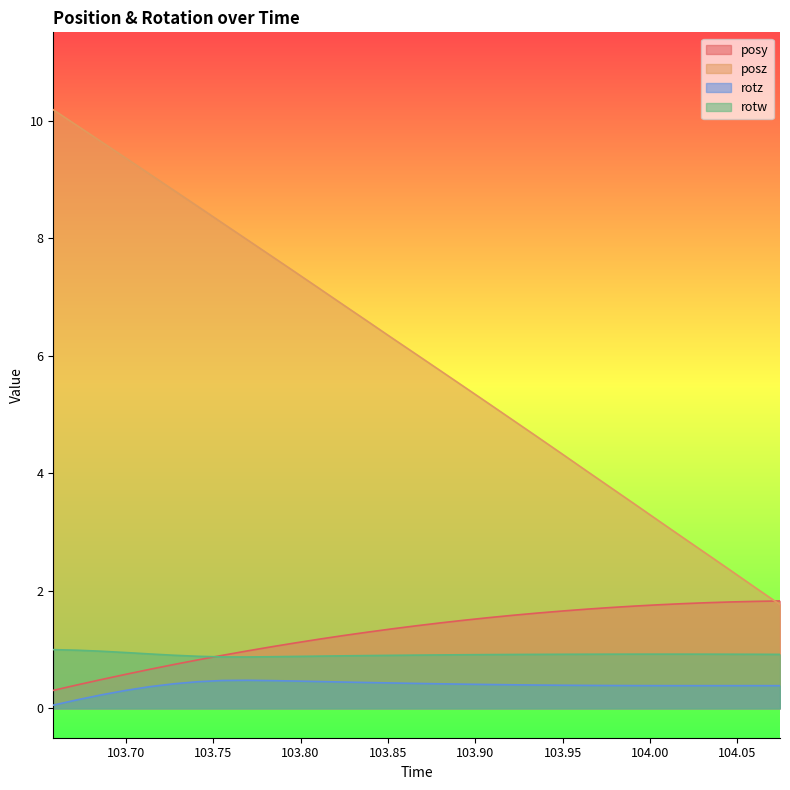

What is the label of the 25th point from the left?

103.9915